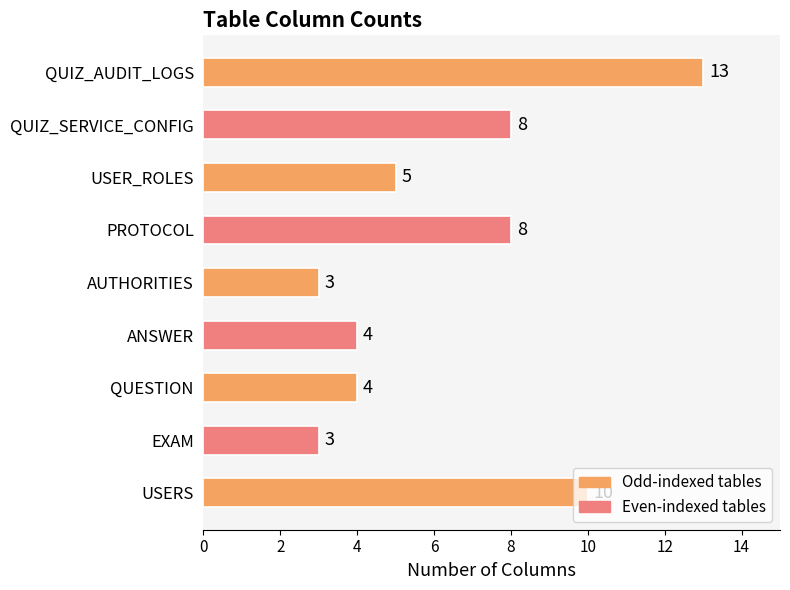

The value at AUTHORITIES is 1. True or false?

False